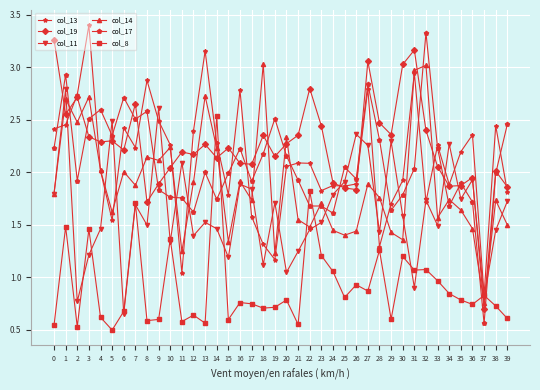

What is the total value across all series at 38?

10.3